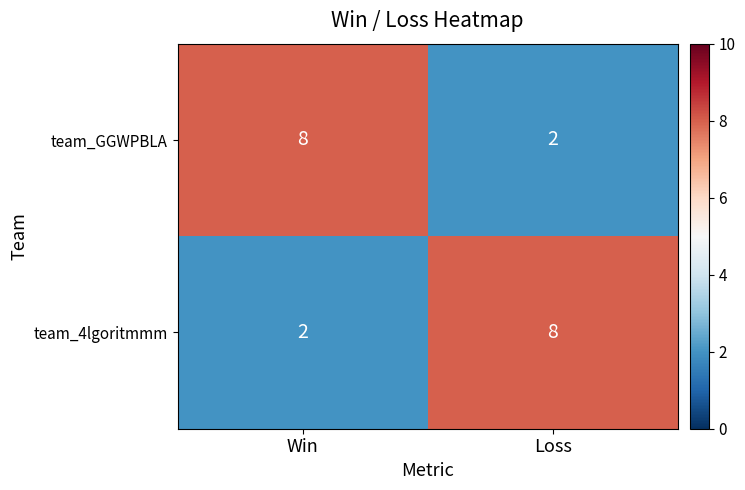

The team_4lgoritmmm series shows 12 at Loss. True or false?

False